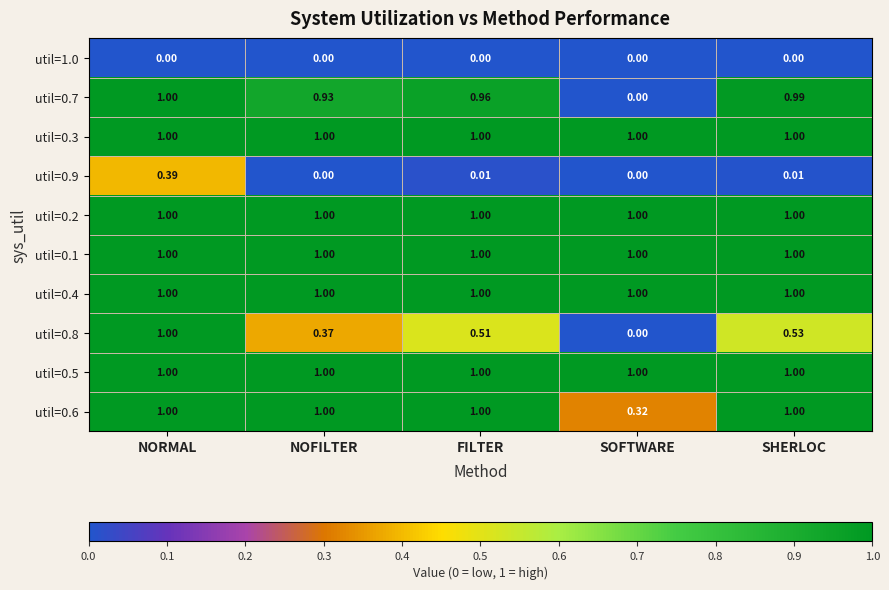

At how many categories does at least one series exceed 0?

5